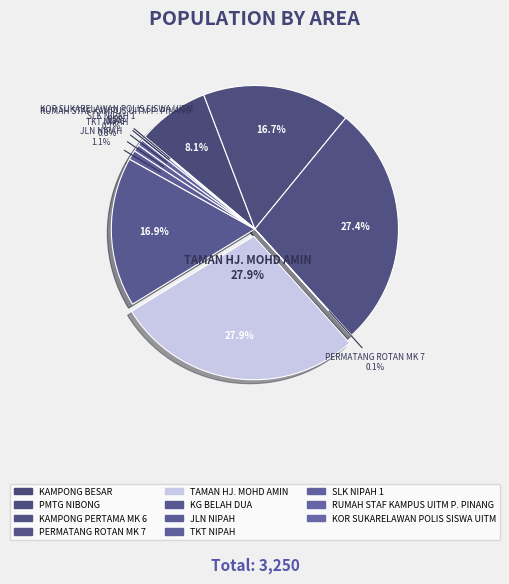

Is it true that KAMPONG BESAR is 8% of the pie?

True